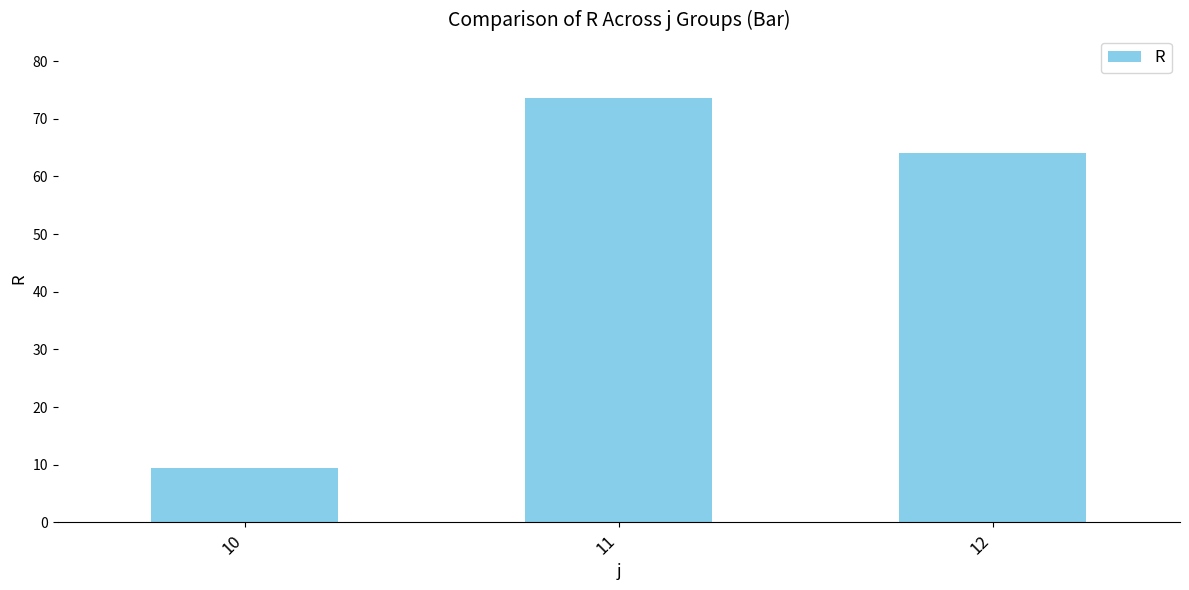

Reading left to right, extract all data points from this chart.

9.5	73.6	64.1